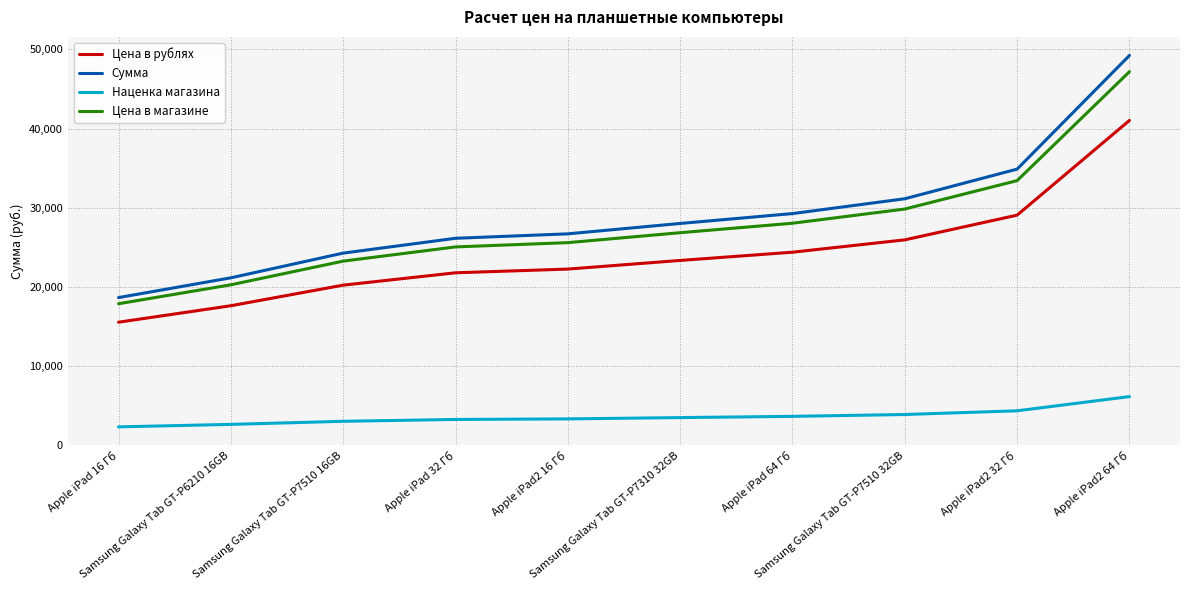

True or false: Цена в магазине and Цена в рублях cross at least once.

False